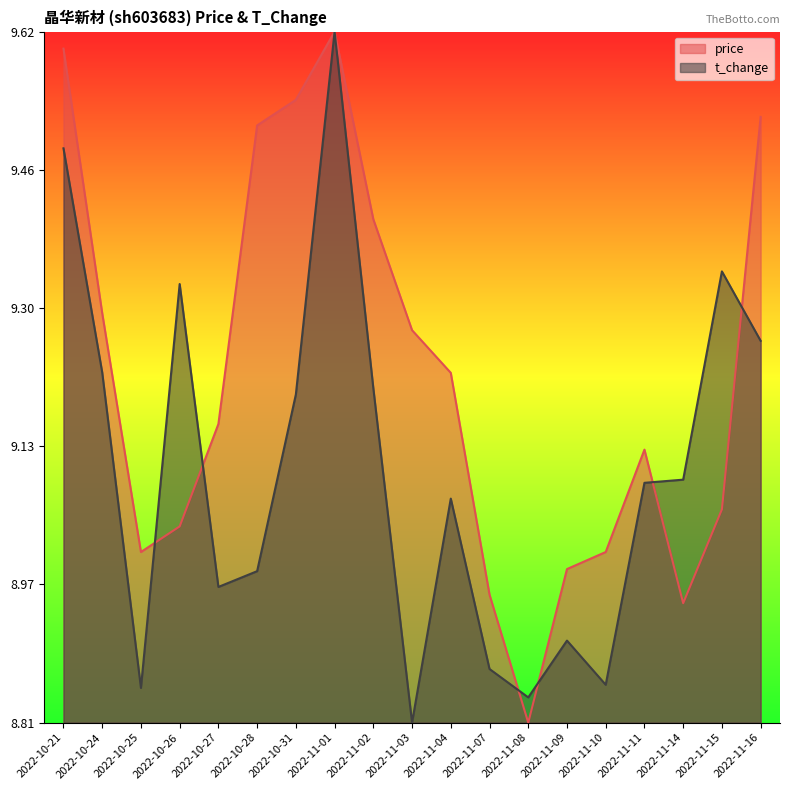

Is the value of t_change at 2022-11-08 greater than the value of price at 2022-10-25?

No